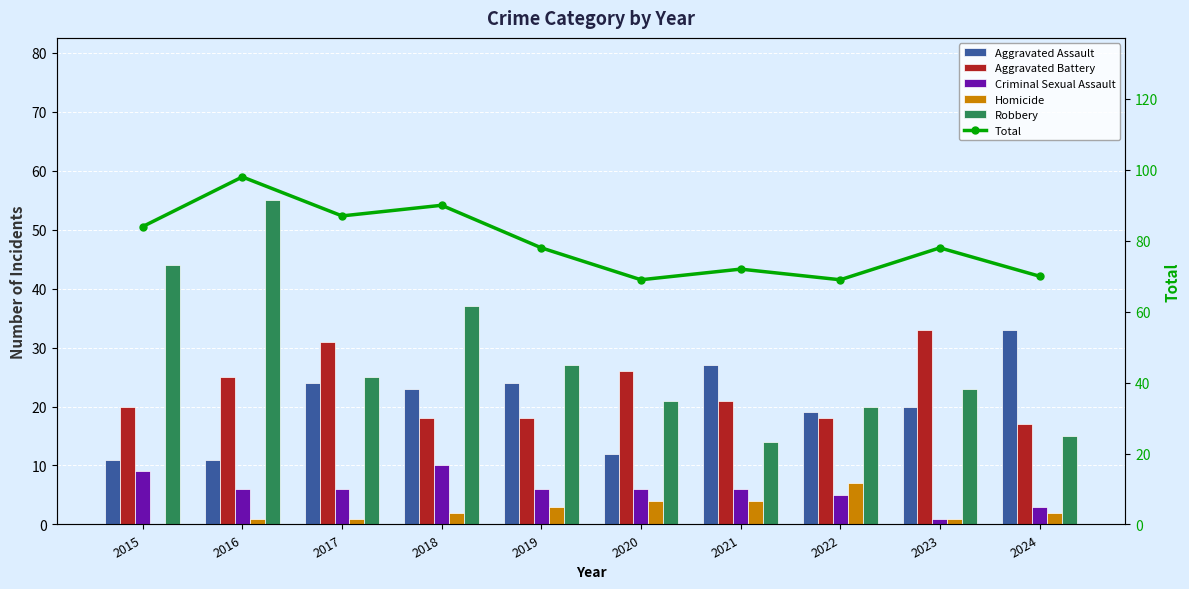

List the series in order of their peak value, lowest first.

Homicide, Criminal Sexual Assault, Aggravated Assault, Aggravated Battery, Robbery, Total